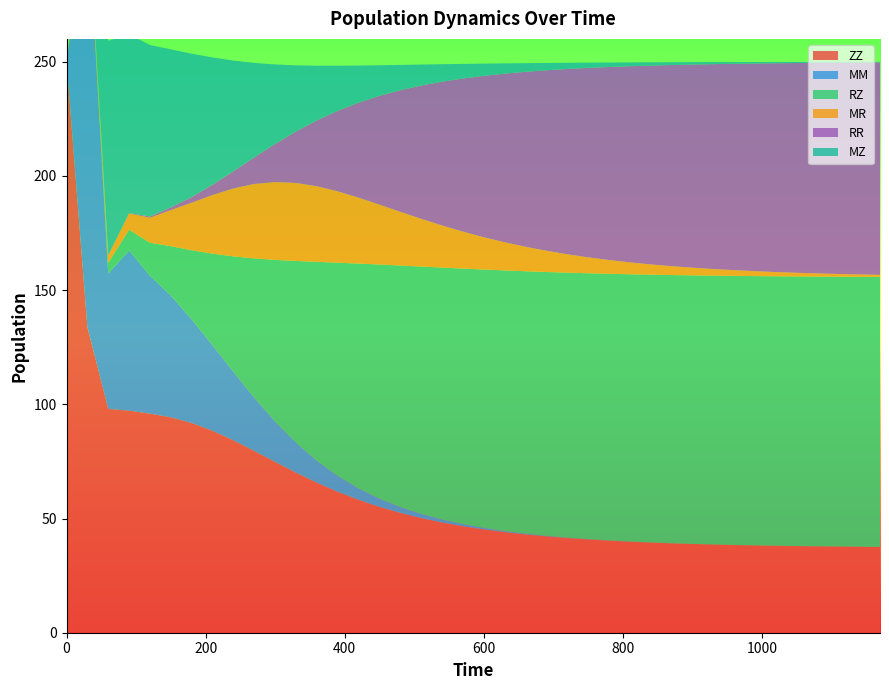

Reading left to right, extract all data points from this chart.

ZZ: 250.0	133.8	98.0	97.2	95.9	94.3	91.8	88.4	84.2	79.6	74.8	70.1	65.7	61.7	58.2	55.1	52.5	50.2	48.3	46.6	45.2	44.1	43.0	42.2	41.5	40.8	40.3	39.9	39.5	39.1	38.9	38.6	38.4	38.2	38.1	37.9	37.8	37.7	37.6	37.6
MM: 0.0	183.5	59.2	70.2	60.4	53.3	45.4	37.5	30.0	23.4	17.7	13.2	9.7	7.0	5.1	3.7	2.6	1.9	1.4	1.0	0.7	0.5	0.4	0.3	0.2	0.1	0.1	0.1	0.1	0.0	0.0	0.0	0.0	0.0	0.0	0.0	0.0	0.0	0.0	0.0
RZ: 0.0	0.8	4.7	9.0	14.4	21.6	30.2	40.1	50.5	60.9	70.7	79.5	87.0	93.3	98.4	102.4	105.7	108.2	110.2	111.8	113.1	114.1	114.8	115.5	116.0	116.4	116.7	117.0	117.2	117.4	117.6	117.7	117.8	117.9	118.0	118.1	118.1	118.2	118.2	118.2
MR: 0.0	3.1	3.3	7.1	11.0	15.8	20.8	25.7	29.7	32.6	34.1	34.1	33.1	31.2	28.9	26.2	23.5	20.9	18.5	16.2	14.2	12.3	10.7	9.3	8.1	7.0	6.0	5.2	4.5	3.9	3.3	2.9	2.5	2.1	1.8	1.6	1.4	1.2	1.0	0.9
RR: 0.0	0.0	0.0	0.2	0.5	1.2	2.5	4.5	7.5	11.6	16.7	22.5	28.8	35.3	41.6	47.6	53.2	58.4	62.9	67.0	70.7	73.8	76.6	79.0	81.1	82.9	84.5	85.9	87.1	88.1	89.0	89.7	90.4	90.9	91.4	91.8	92.2	92.5	92.8	93.0
MZ: 0.0	0.0	94.0	78.2	75.1	69.2	62.8	55.7	48.5	41.4	34.8	29.0	23.9	19.7	16.3	13.4	11.1	9.2	7.6	6.4	5.3	4.5	3.8	3.2	2.7	2.3	2.0	1.7	1.4	1.2	1.0	0.9	0.8	0.7	0.6	0.5	0.4	0.4	0.3	0.3